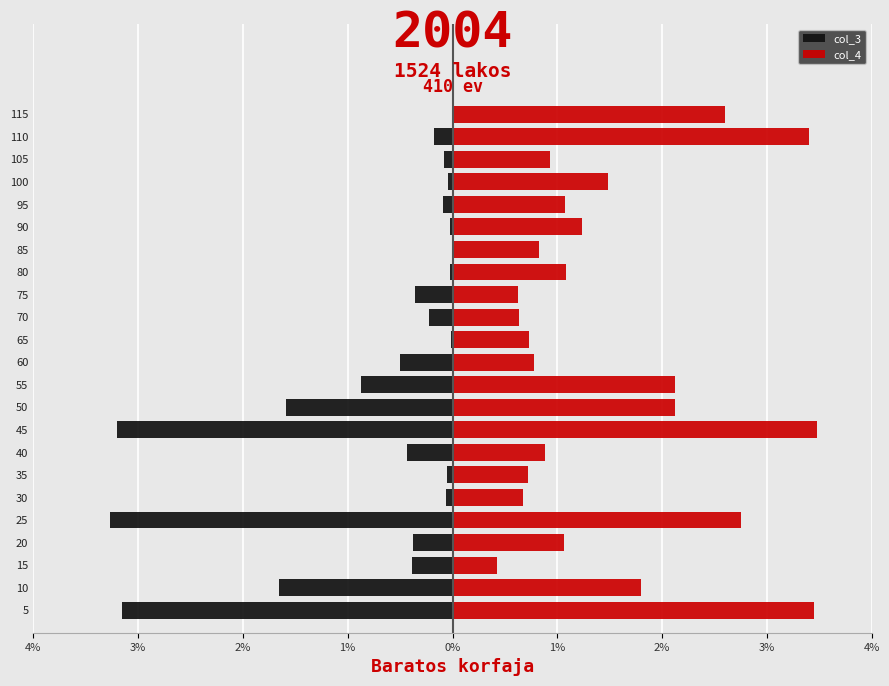

True or false: col_3 has a value of -8.0 at 5.

False